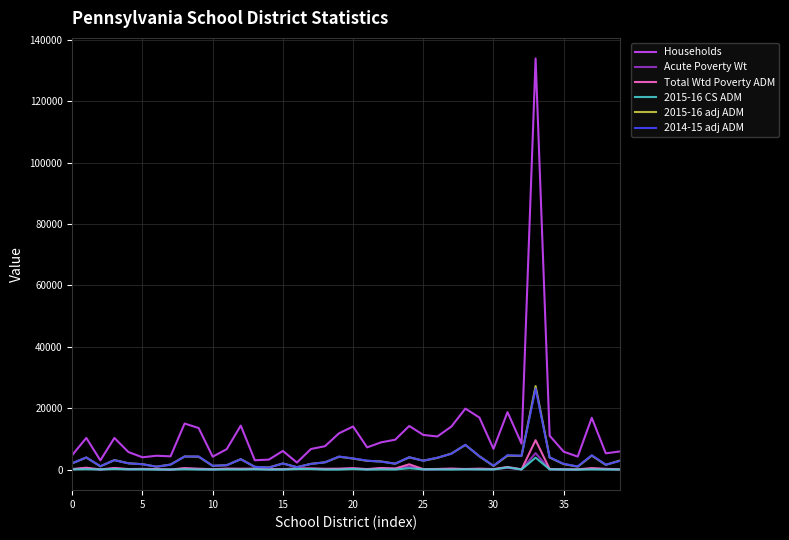

Count the number of data series in this chart.

6